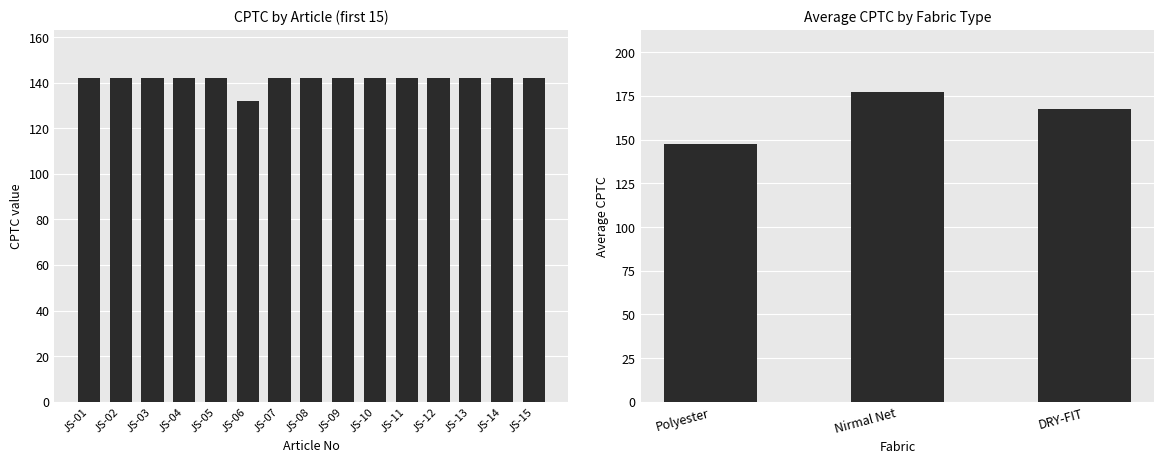

What is the sum of all values?

5585